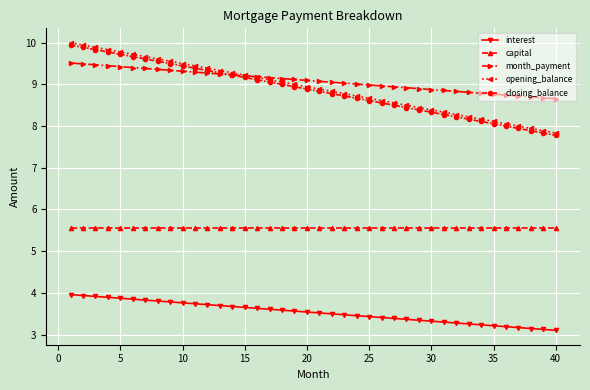

At how many categories does at least one series exceed 3?

40